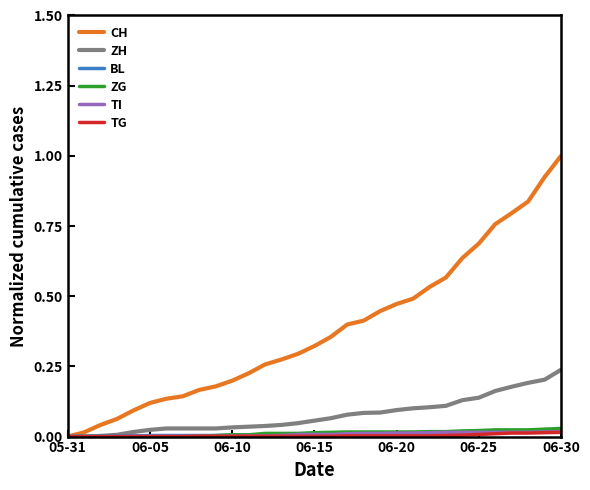

Which series has the widest spread of values?

CH